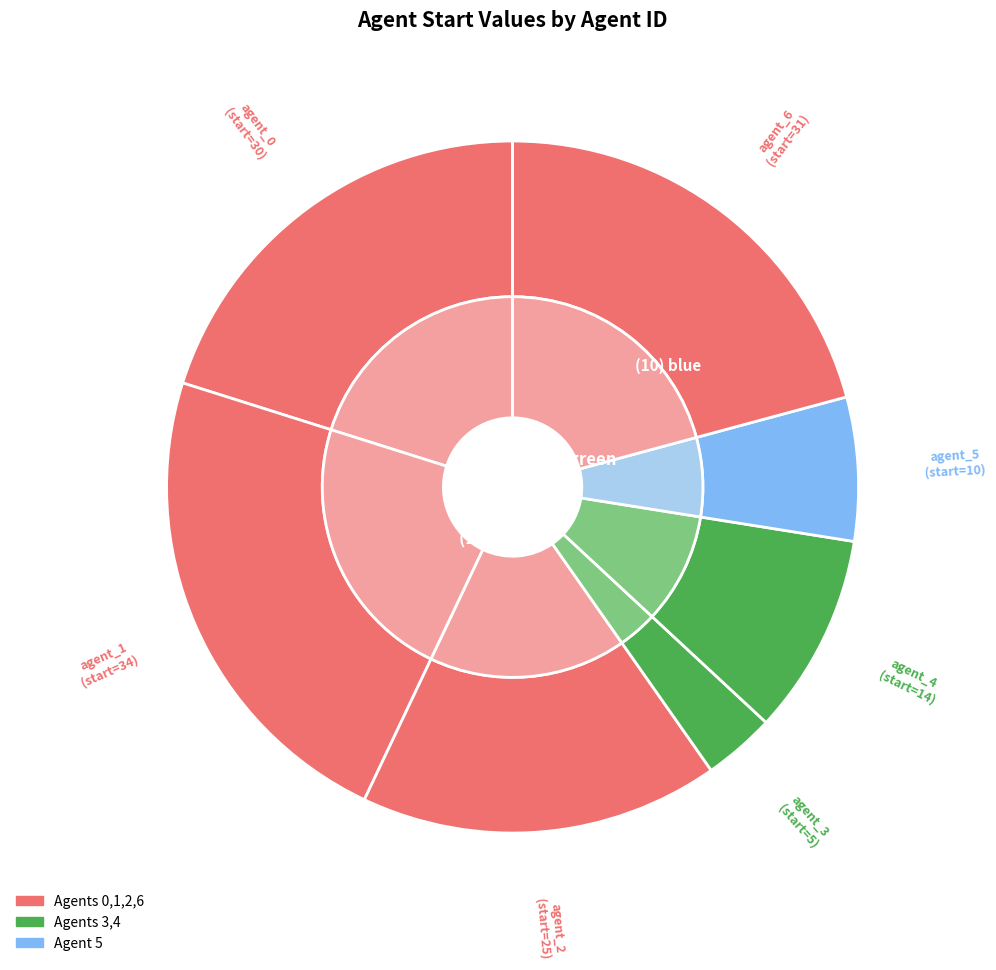

To the nearest percent, what portion does 1 represent?

23%